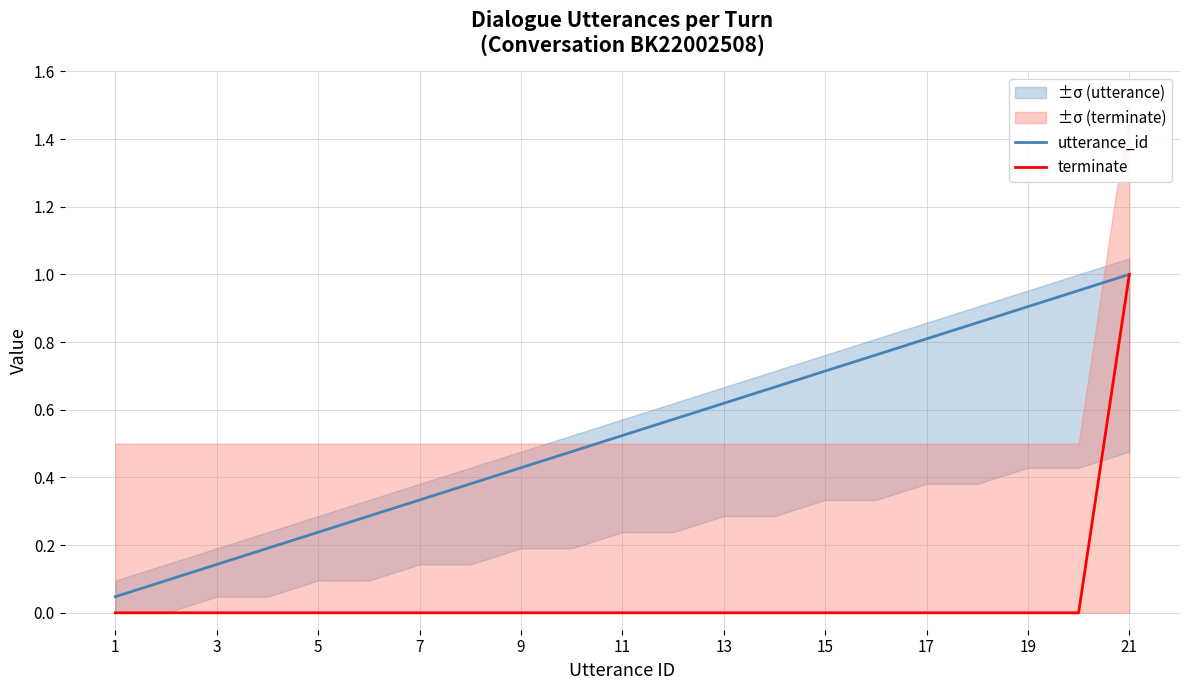

The utterance_id series shows 1.2 at 17. True or false?

False